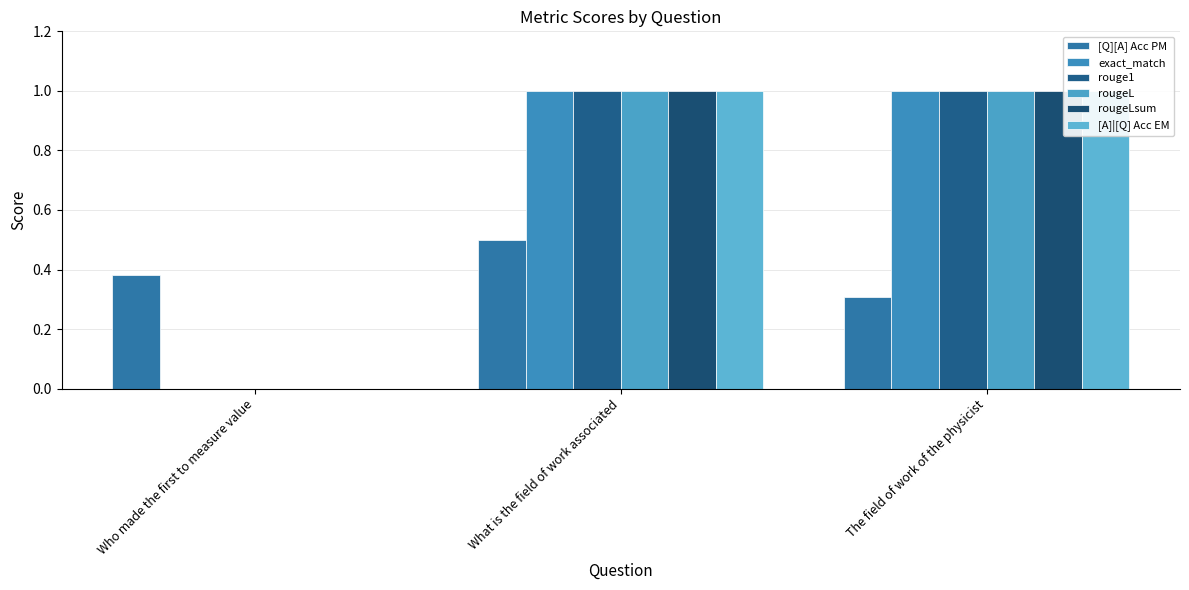

What is the total value across all series at The field of work of the physicist?

5.3